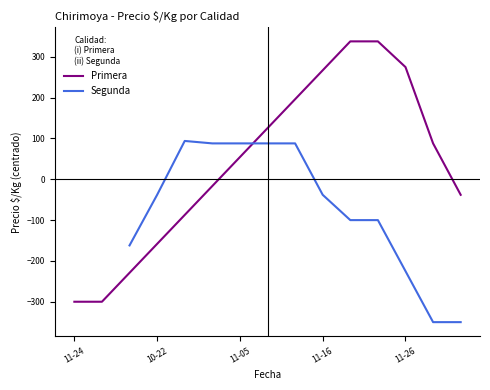

What position from the right is 2020-11-27?

12